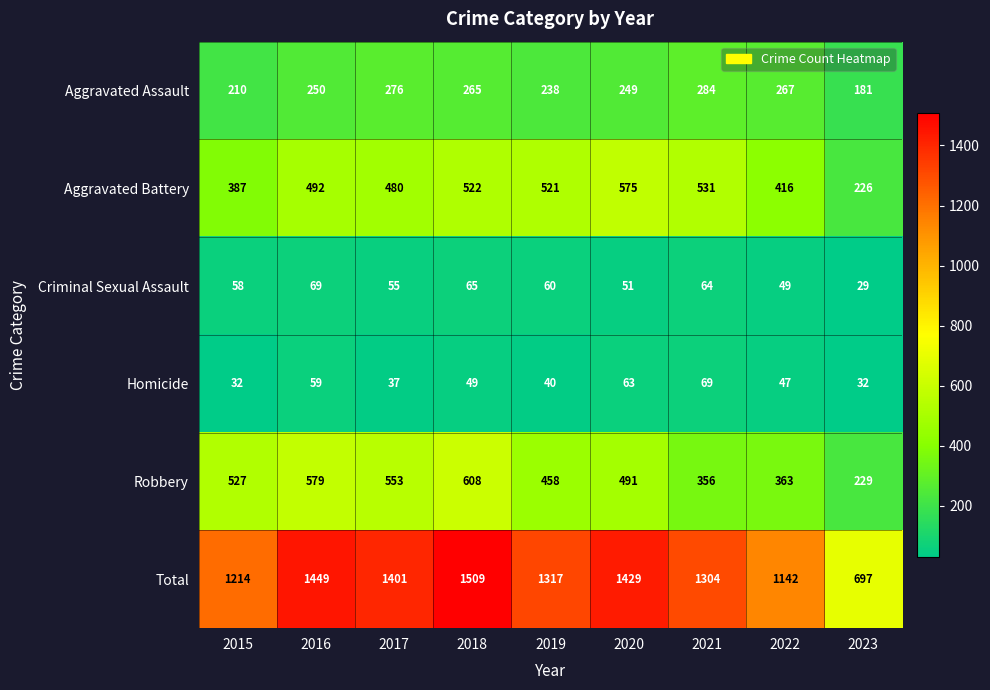

Which category has the highest value in the Total series?

2018